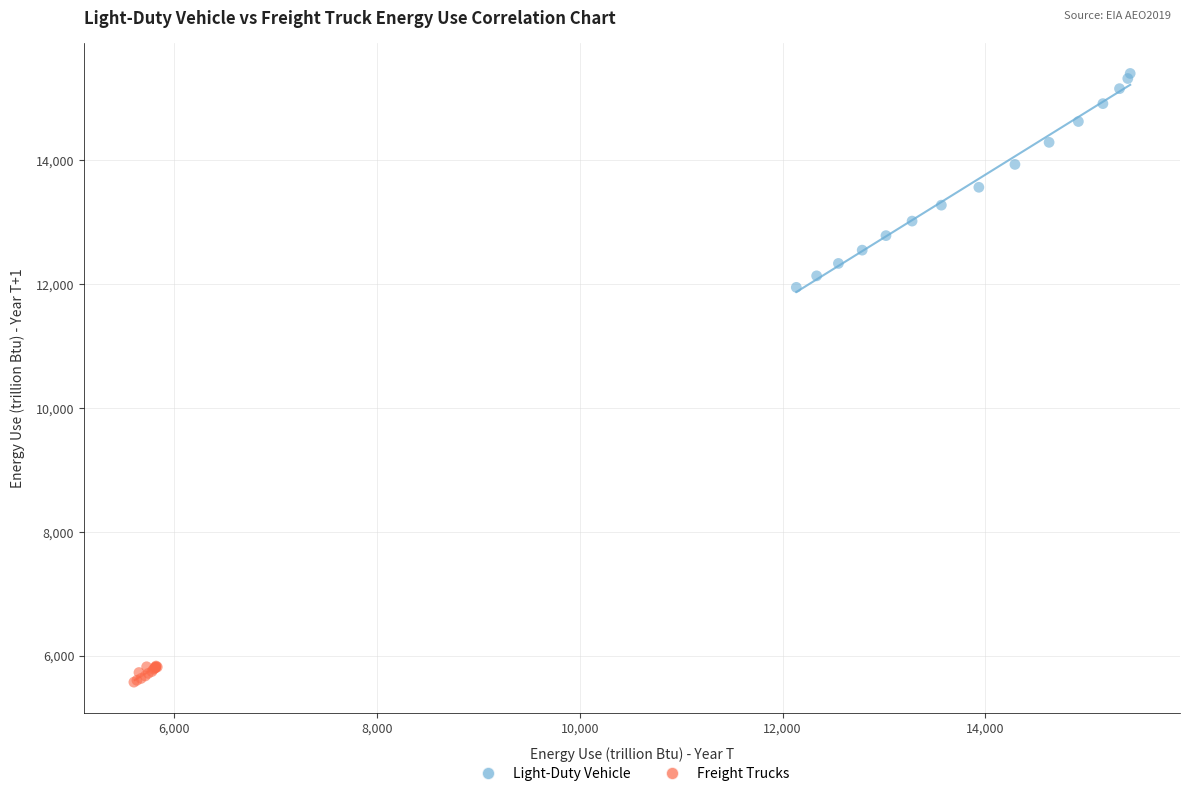

Which series reaches the maximum Y coordinate?

Light-Duty Vehicle